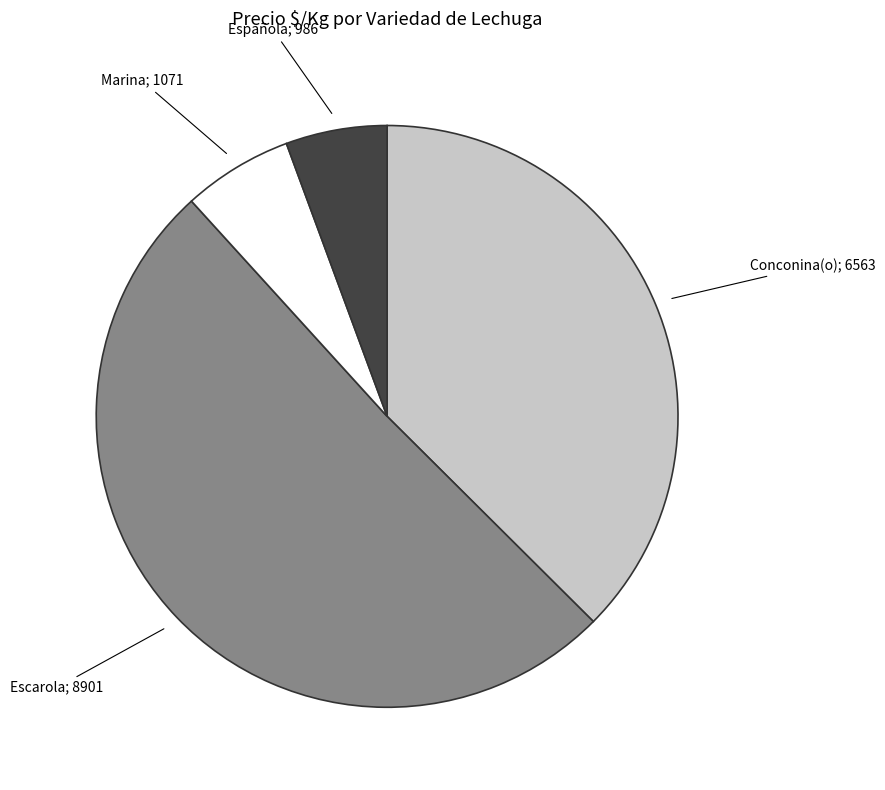

Is there any slice that represents more than half of the pie?

Yes